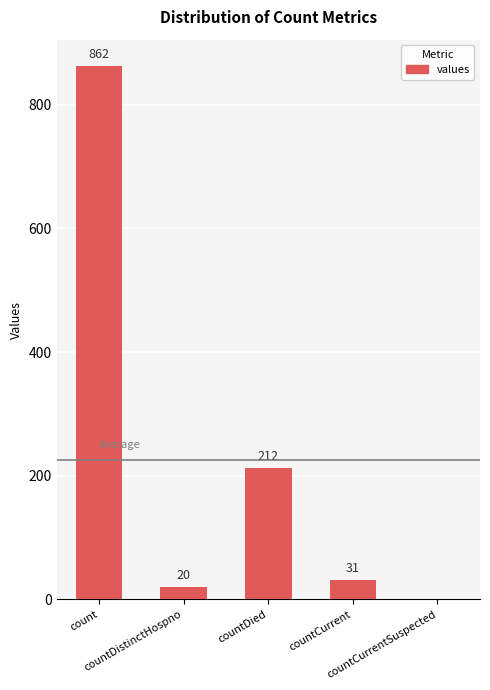

At which category does the chart reach its peak across all series?

count